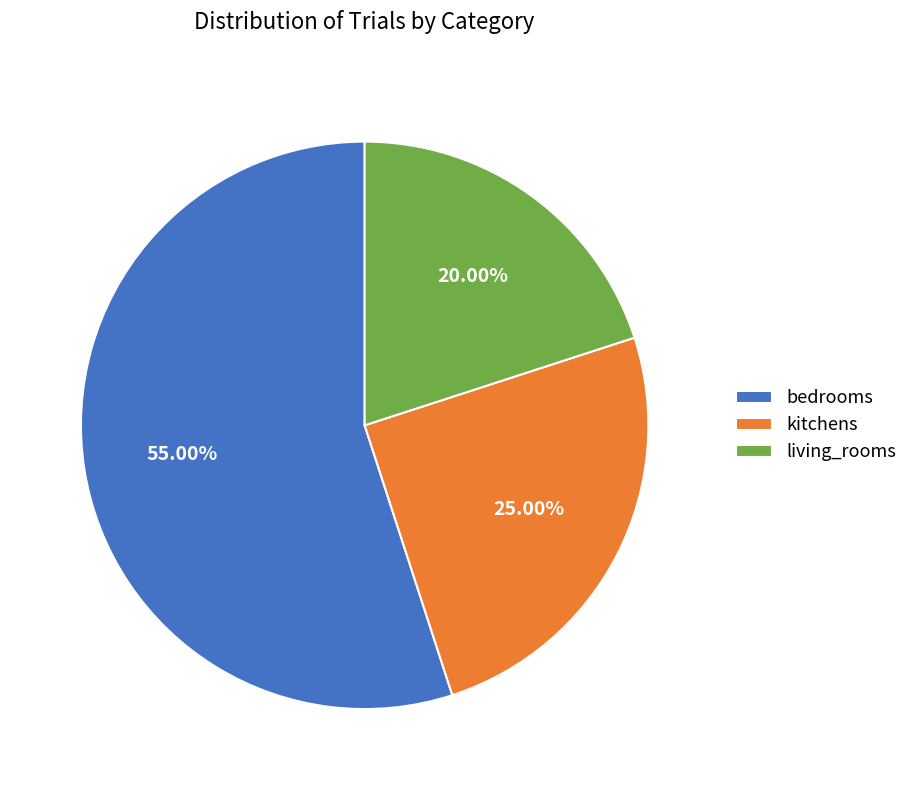

How many slices are in this pie chart?

3